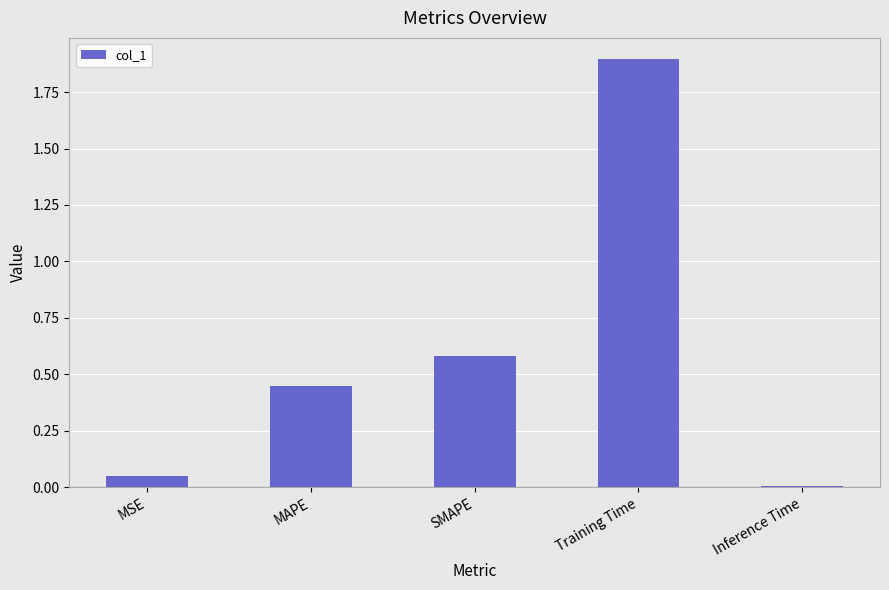

Are the bars grouped side by side (vs. stacked)?

No